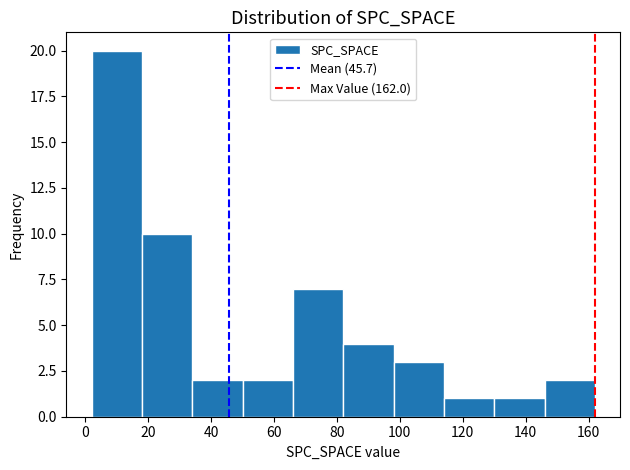

Which range on the x-axis has the tallest bar?

2 to 18